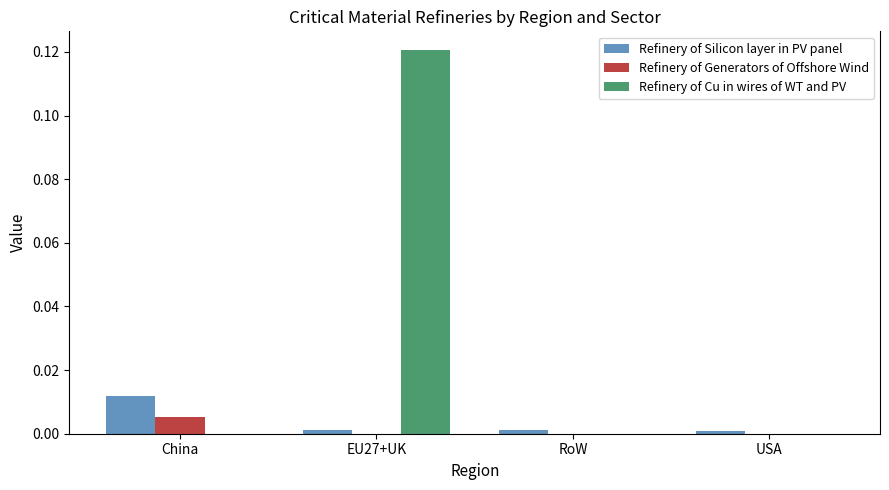

At which category is the sum across all series the highest?

EU27+UK